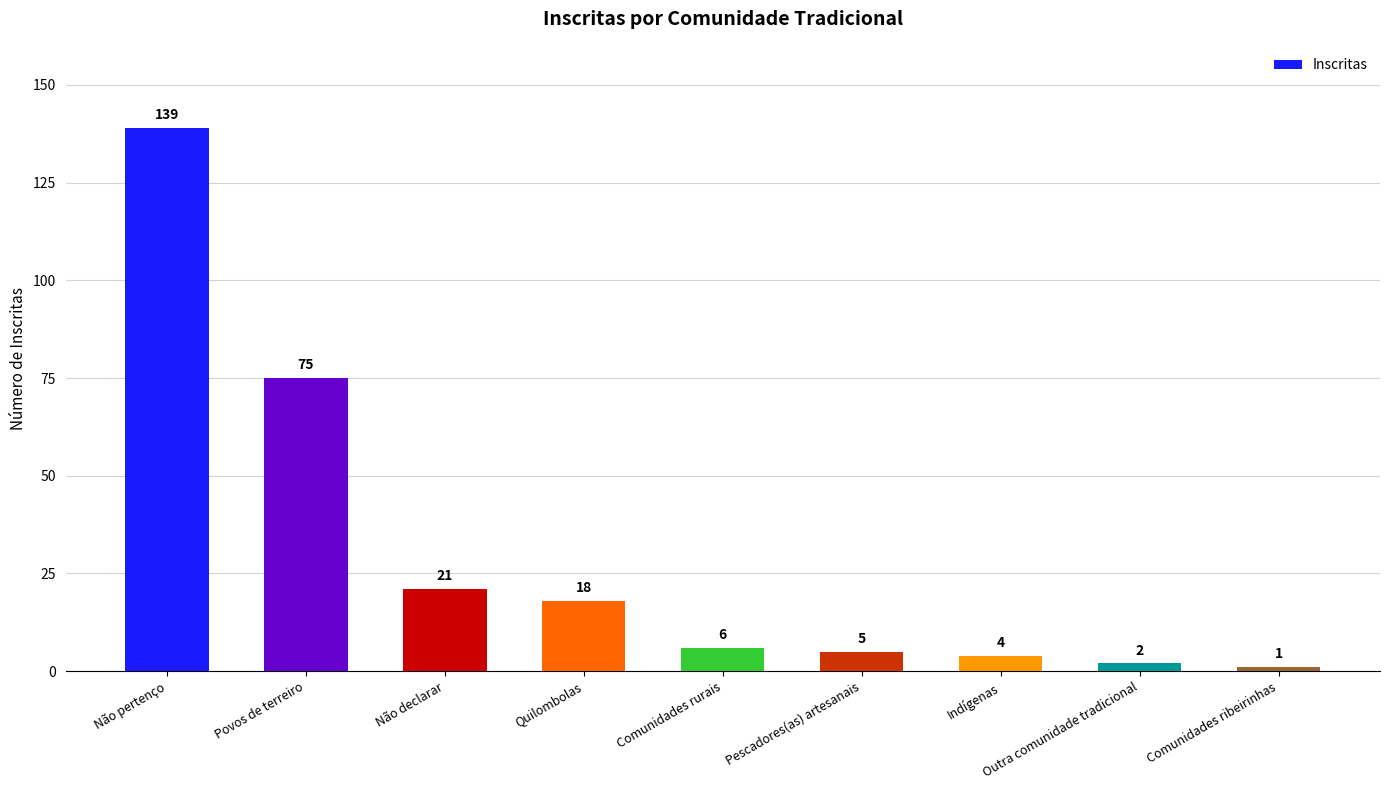

Which has a higher value, Indígenas or Povos de terreiro?

Povos de terreiro